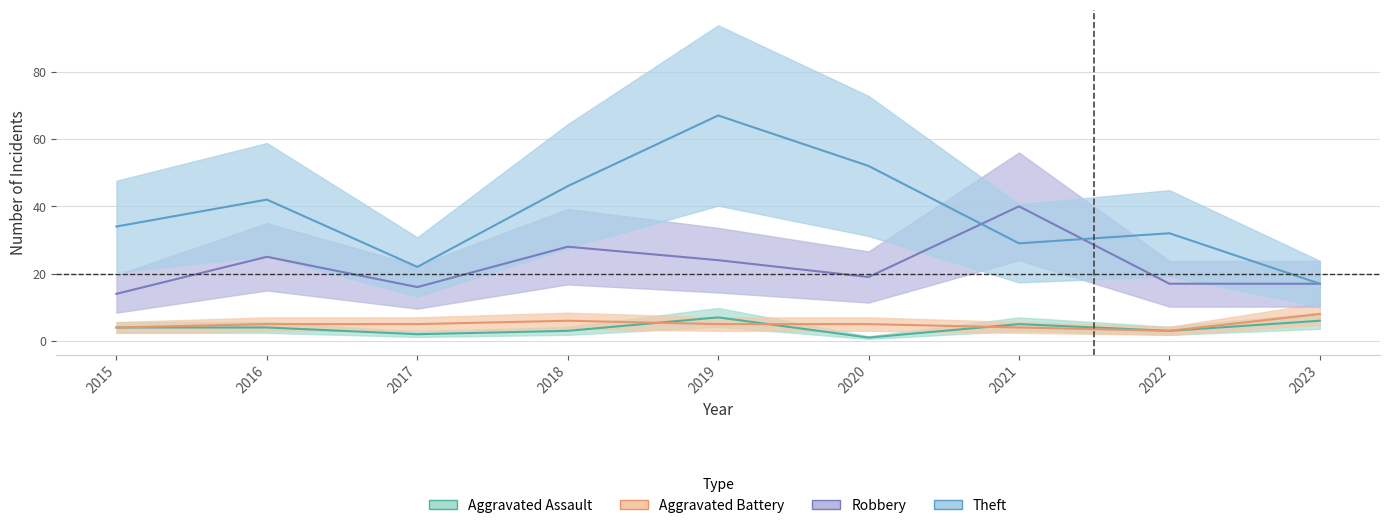

Rank the series at 2020 from lowest to highest value.

Aggravated Assault, Aggravated Battery, Robbery, Theft